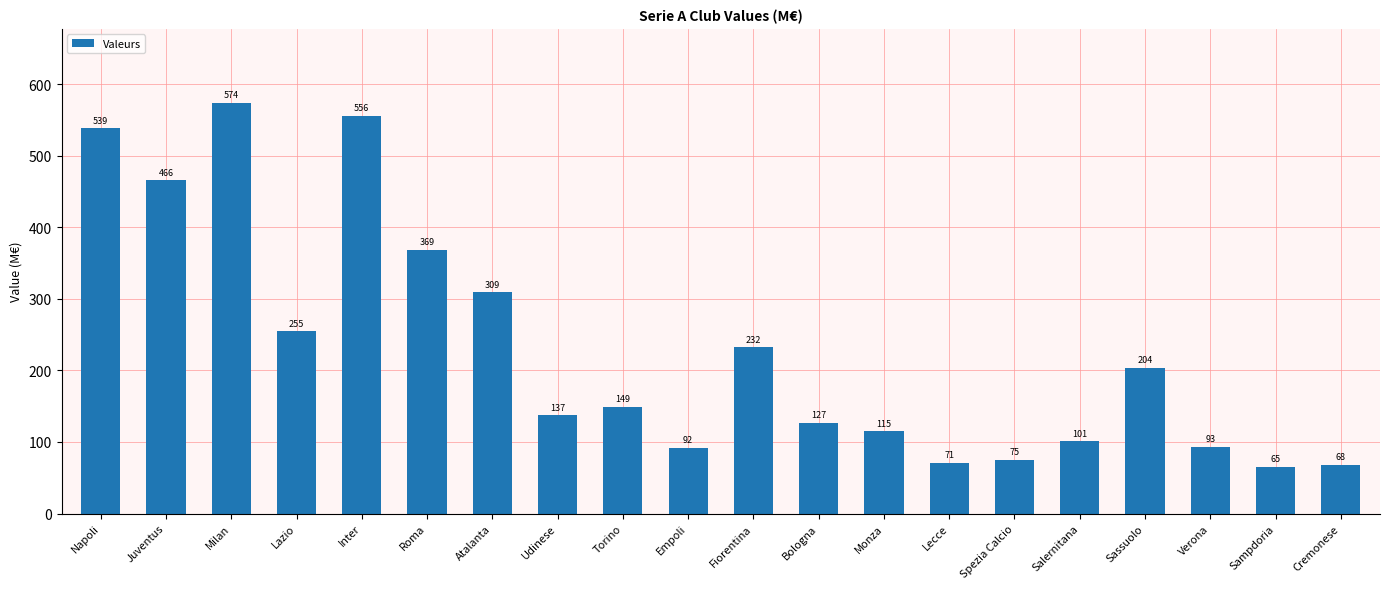

What is the sum of the values at Verona and Lazio?

347.6